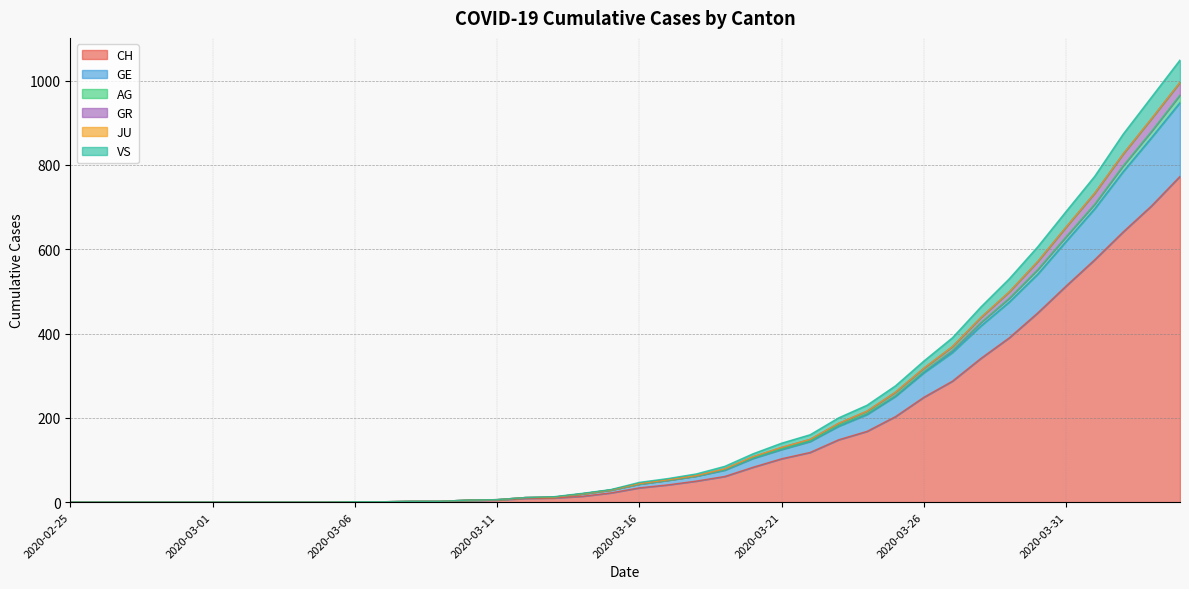

The value of CH at 2020-03-26 is 249. True or false?

True